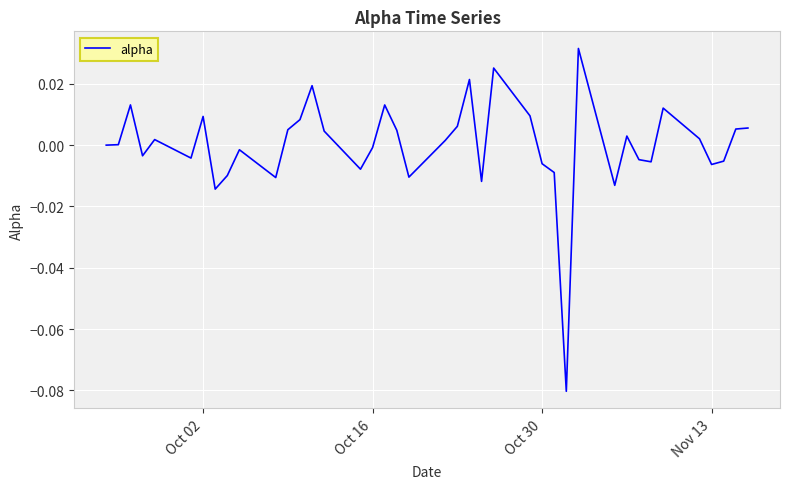

How many lines are shown in the chart?

1